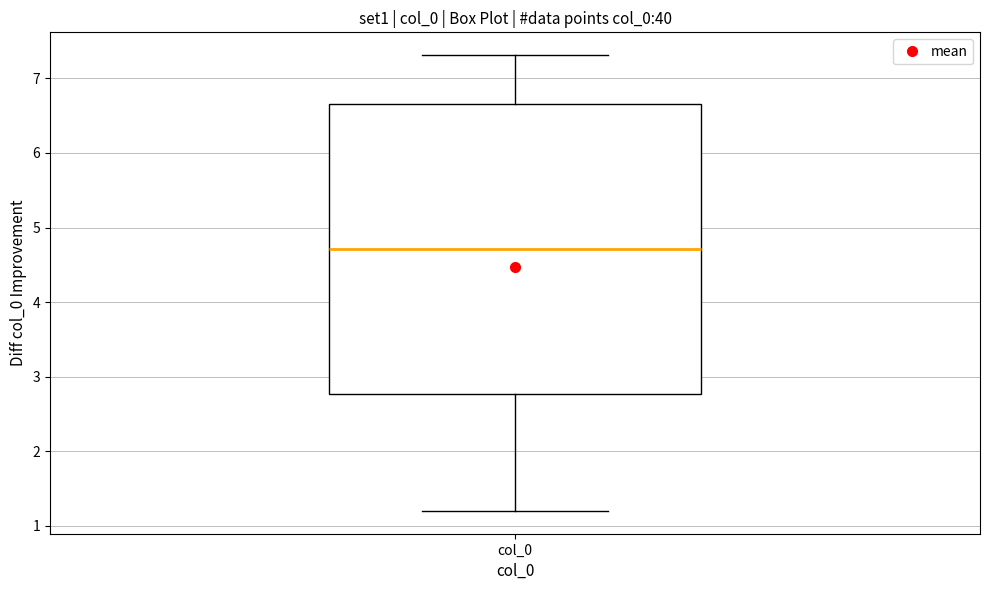

Transcribe this box plot: give where the median line is, the range the box spans, and where the two whiskers end, as read against the y-axis. The values are not printed on the chart, so give them approximately, as read against the axis.

median 4.7, box 2.8 to 6.7, whiskers 1.2 to 7.3